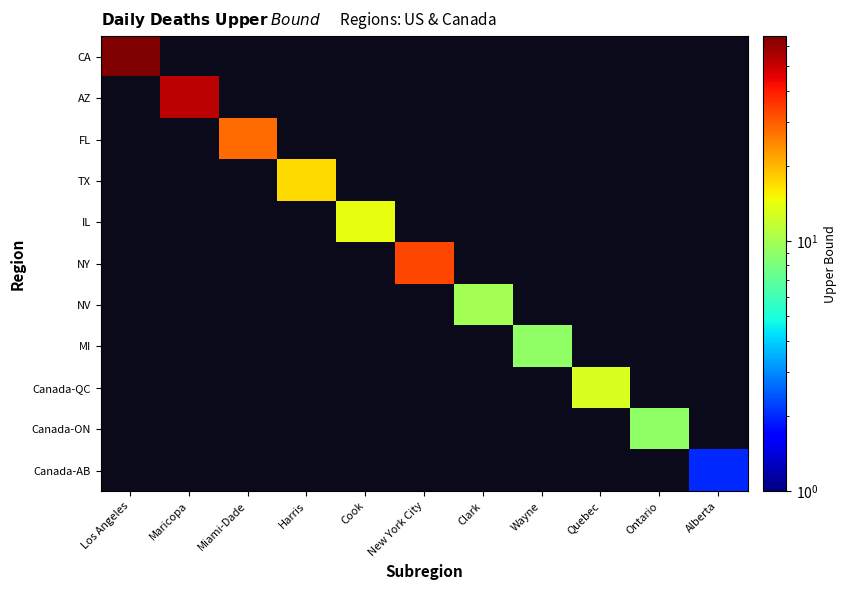

Count the number of categories in the chart.

11